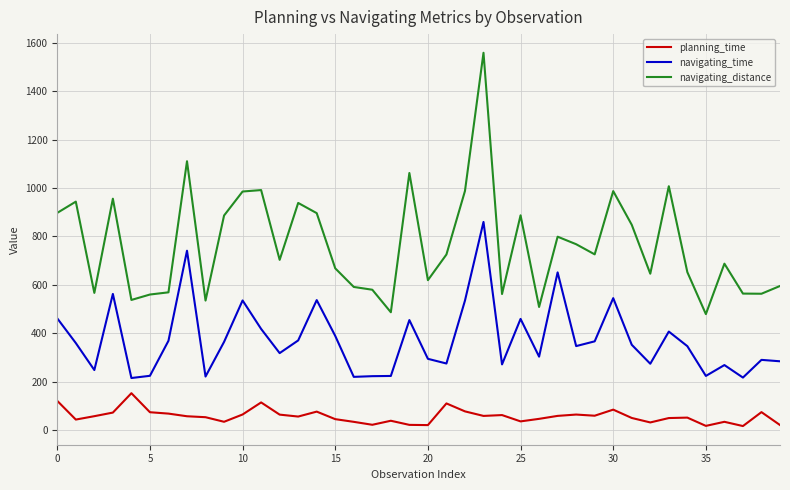

In navigating_time, how many points are higher than both neighbors (excluding endpoints)?

12